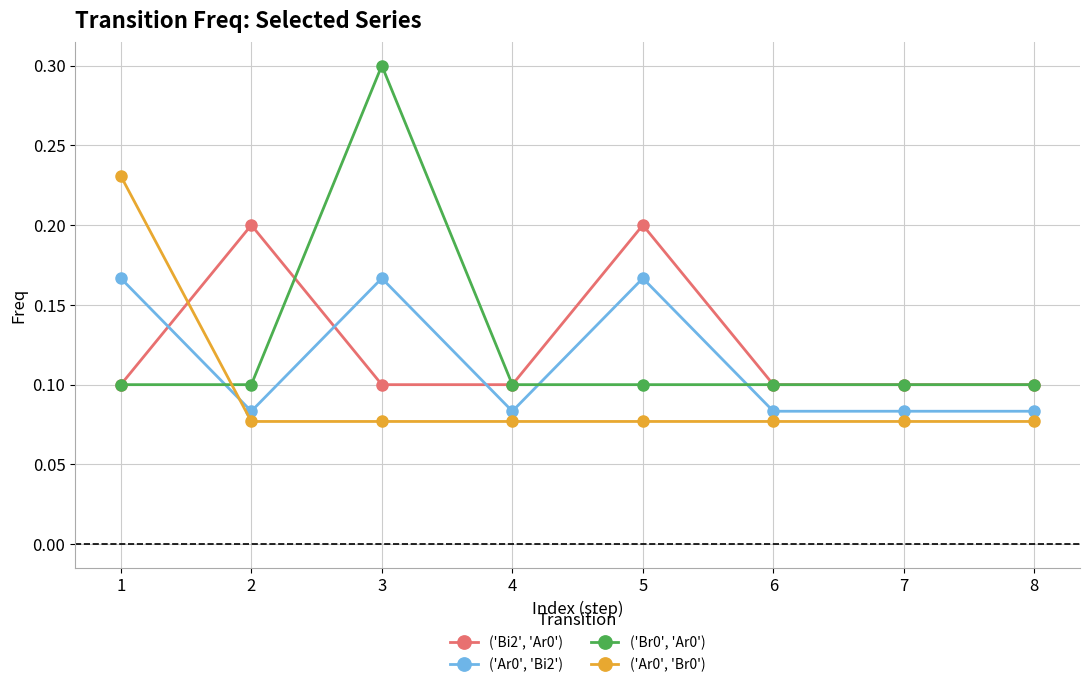

How many intersections are there between ('Br0', 'Ar0') and ('Ar0', 'Bi2')?

3